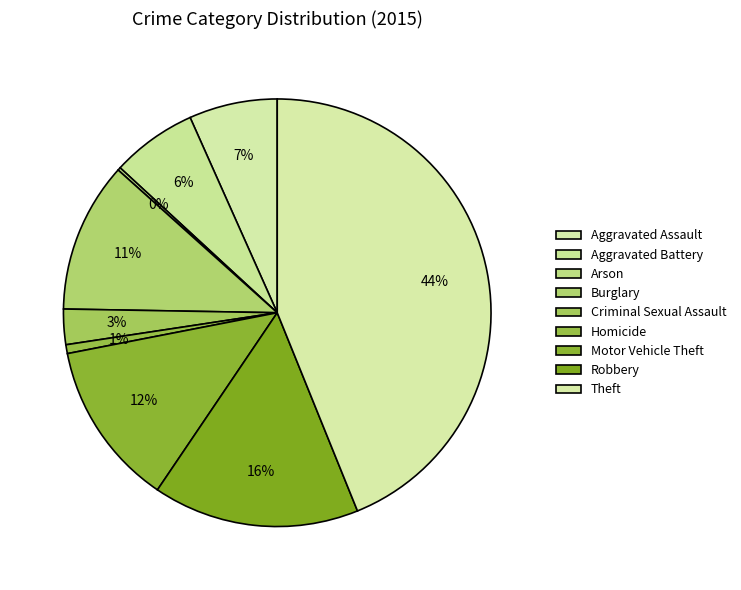

What is the ratio of the value at Criminal Sexual Assault to the value at Arson?

12.0